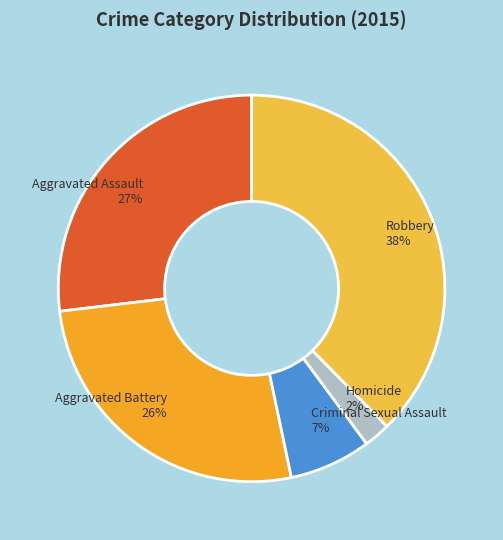

Is there any slice that represents more than half of the pie?

No